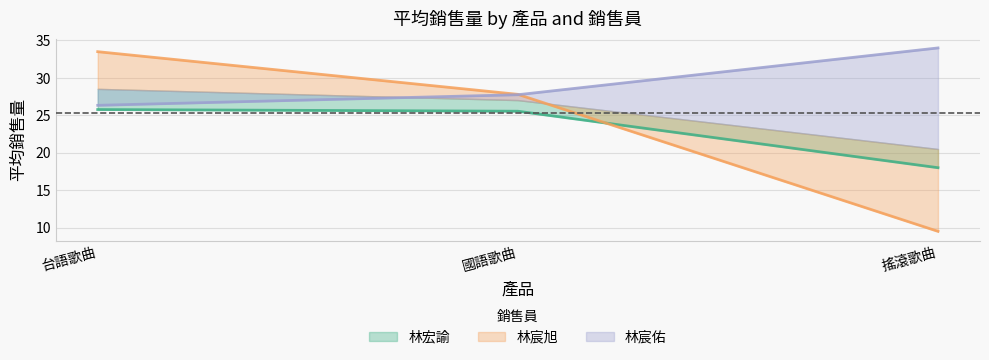

Where does the 林宏諭 series first go above 25?

台語歌曲